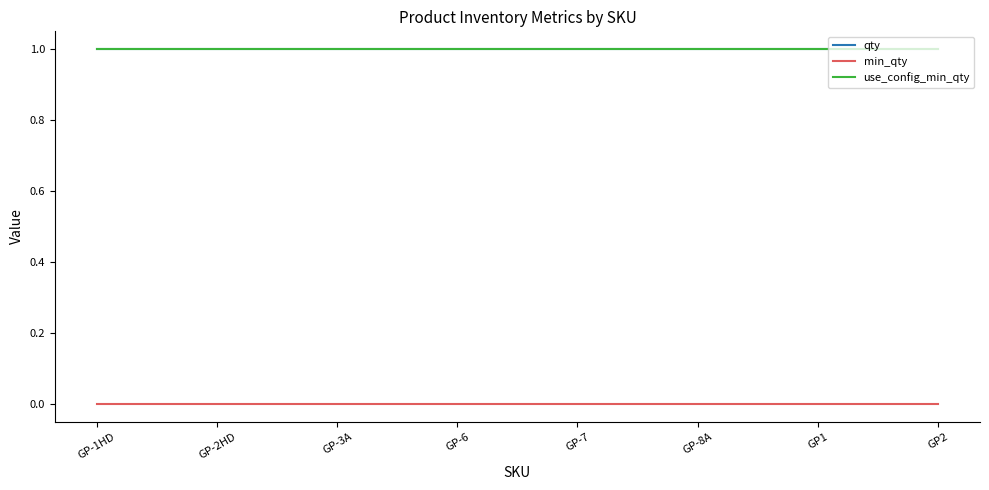

Is this an area chart (filled region under the line)?

No